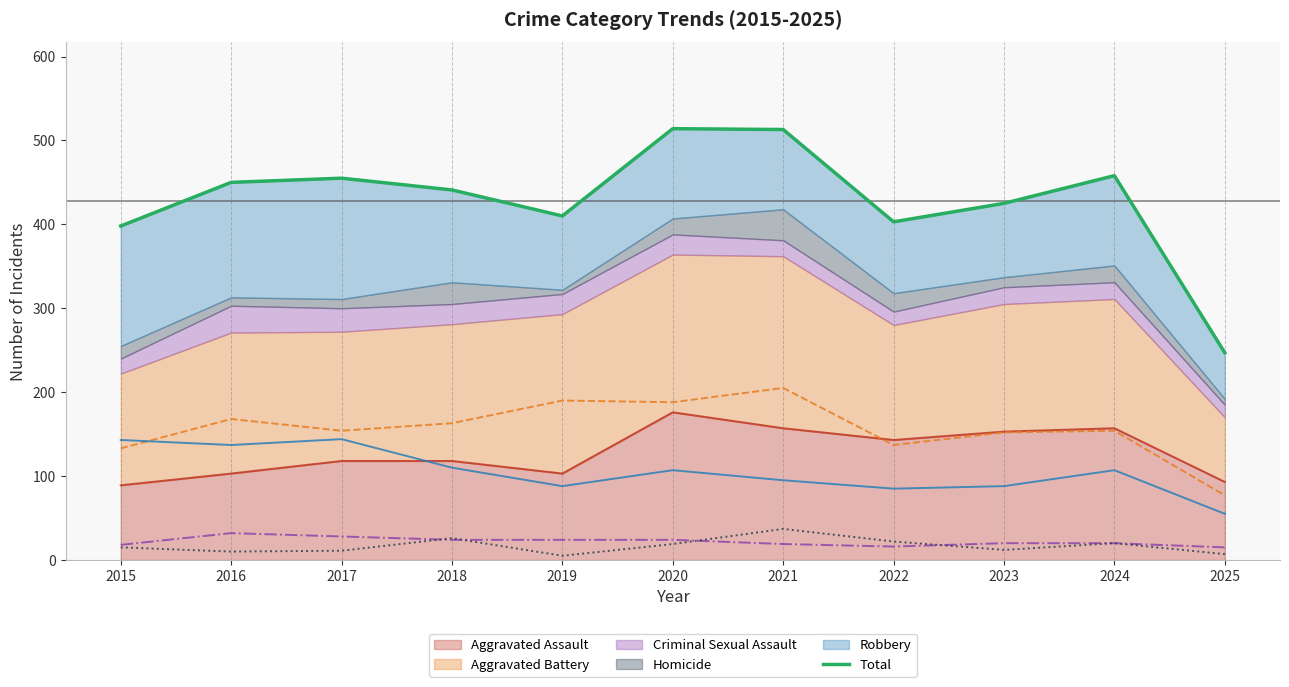

What is the value of the Homicide (line) point at the 1st from the left?

15